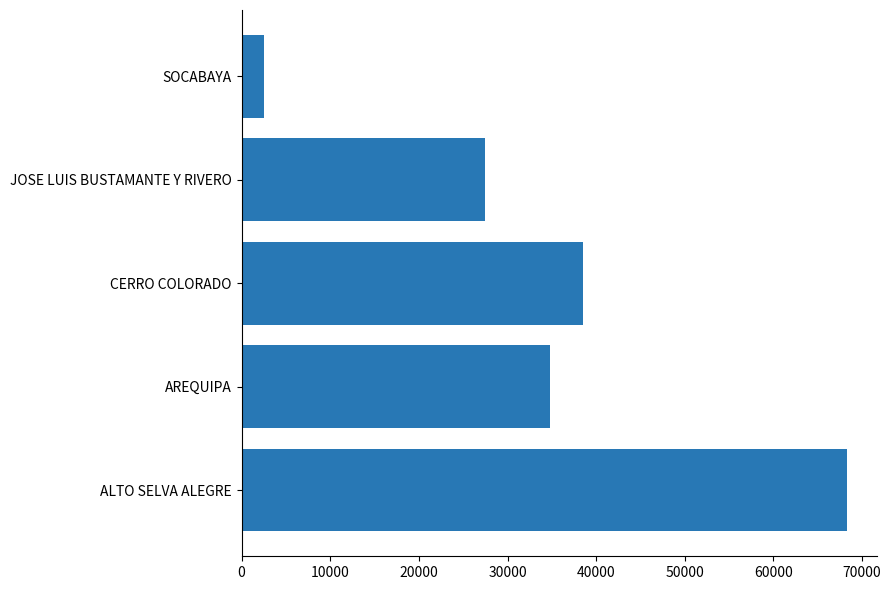

Rank the categories by value from highest to lowest.

ALTO SELVA ALEGRE, CERRO COLORADO, AREQUIPA, JOSE LUIS BUSTAMANTE Y RIVERO, SOCABAYA